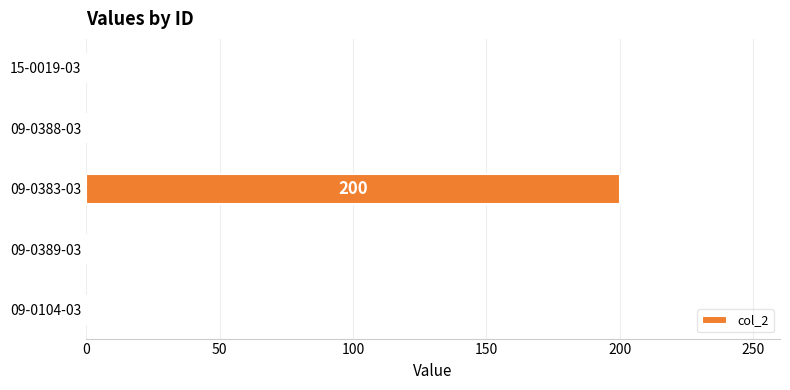

What is the sum of the values at 09-0383-03 and 09-0104-03?

200